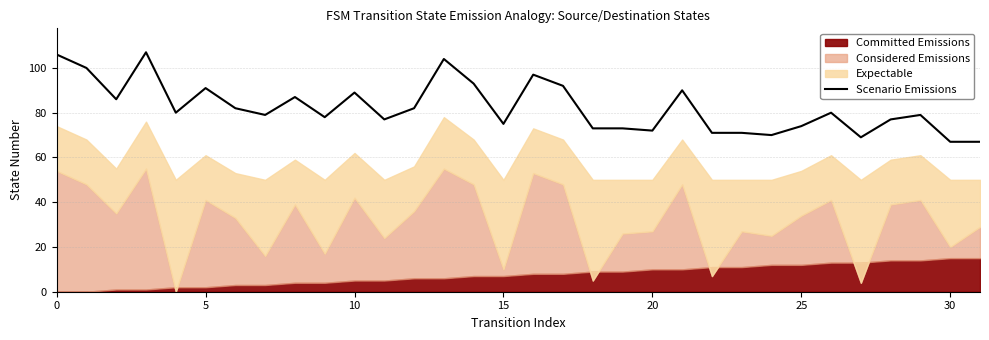

Is it true that Scenario Emissions equals 91 at 5?

True